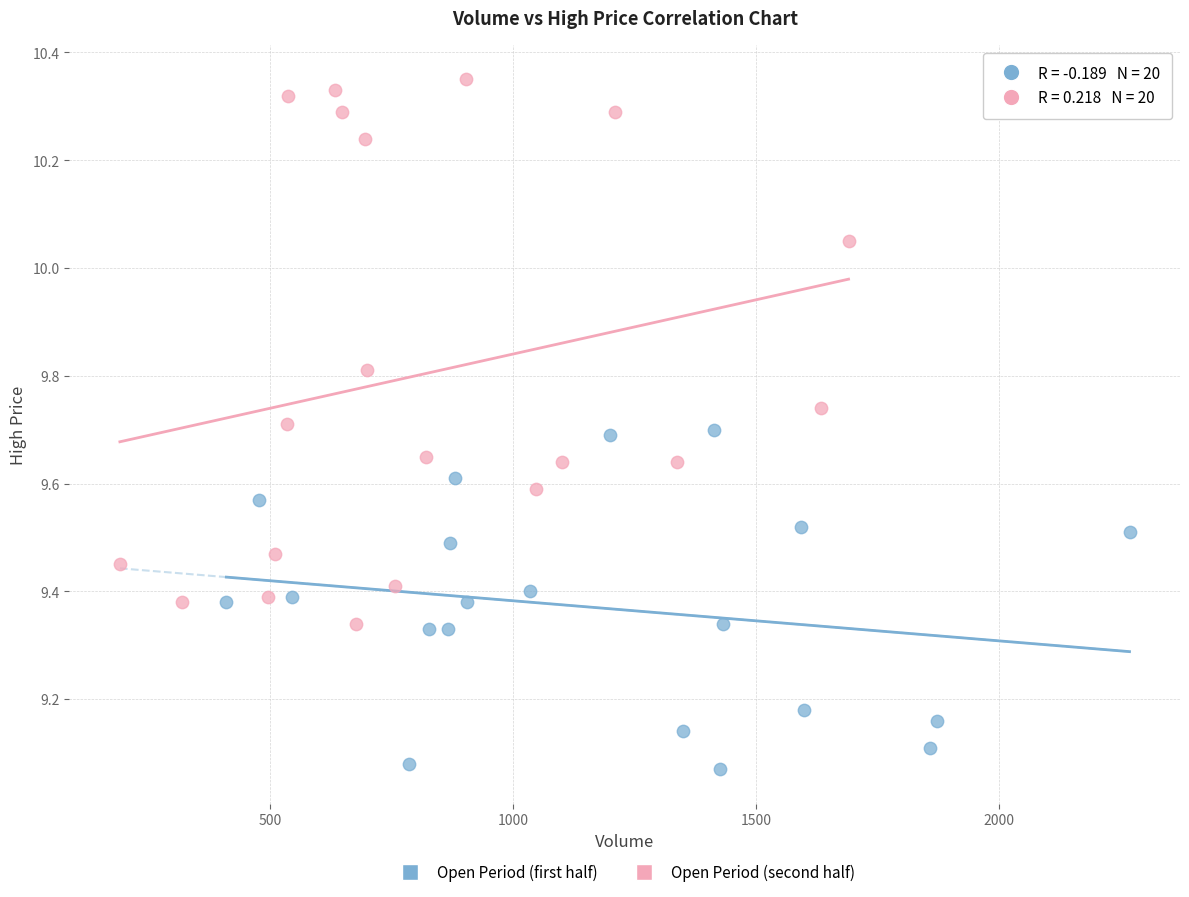

Which series contains the lowest Y value?

Open Period (first half)